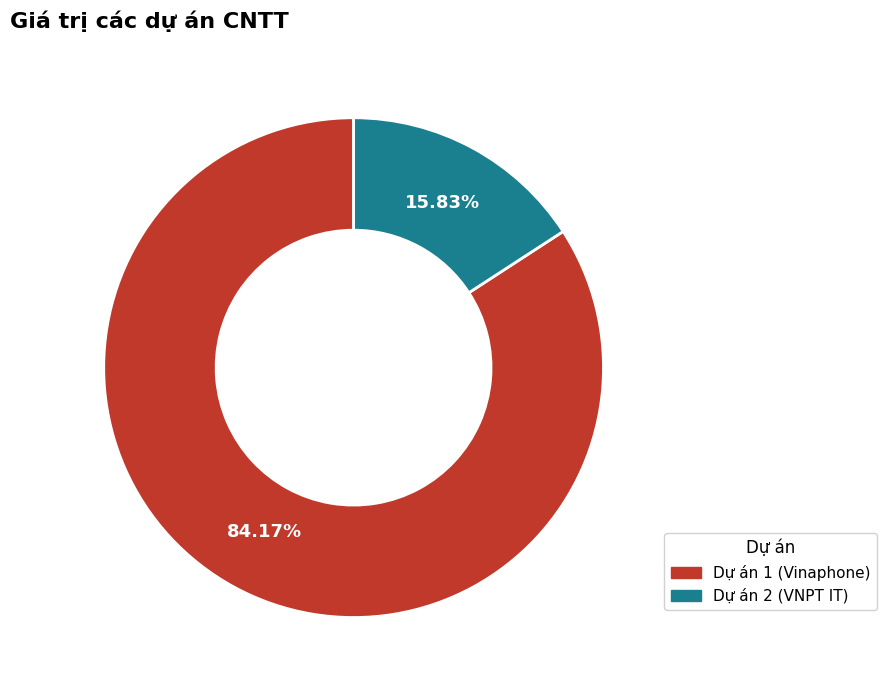

What portion of the pie excludes Dự án 2 (VNPT IT)?

84.2%